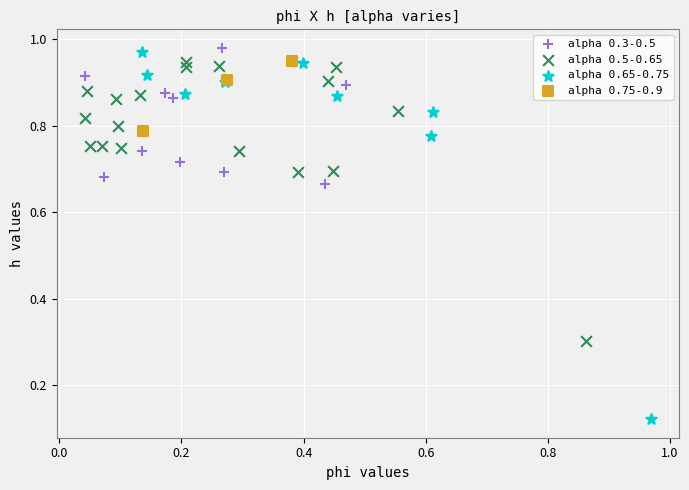

Which series has the widest spread of Y values?

alpha 0.65-0.75